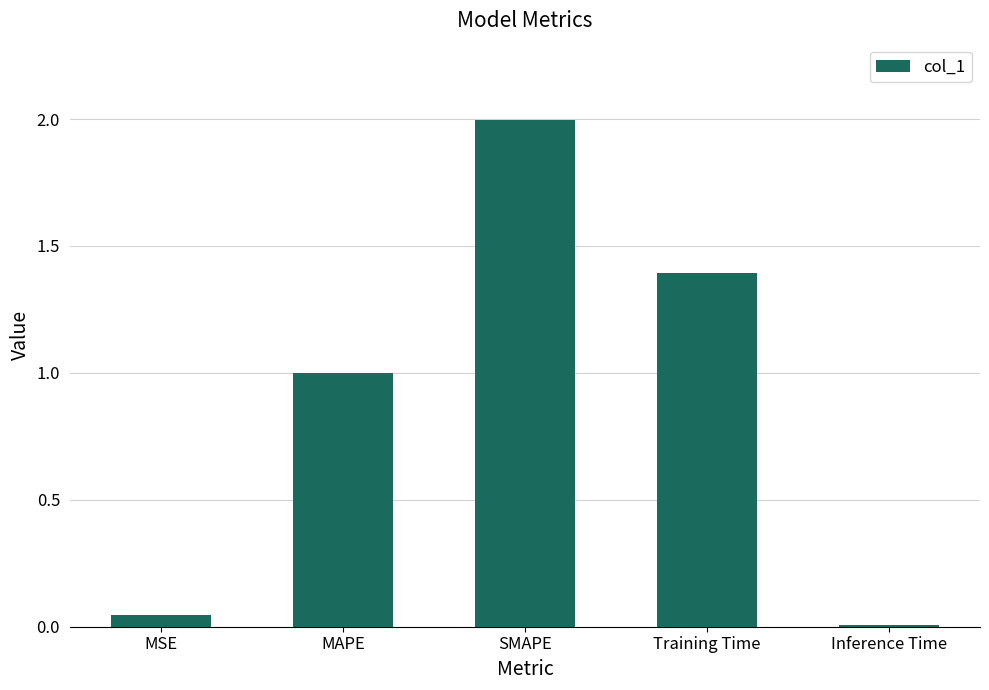

Read the value at Training Time.

1.4